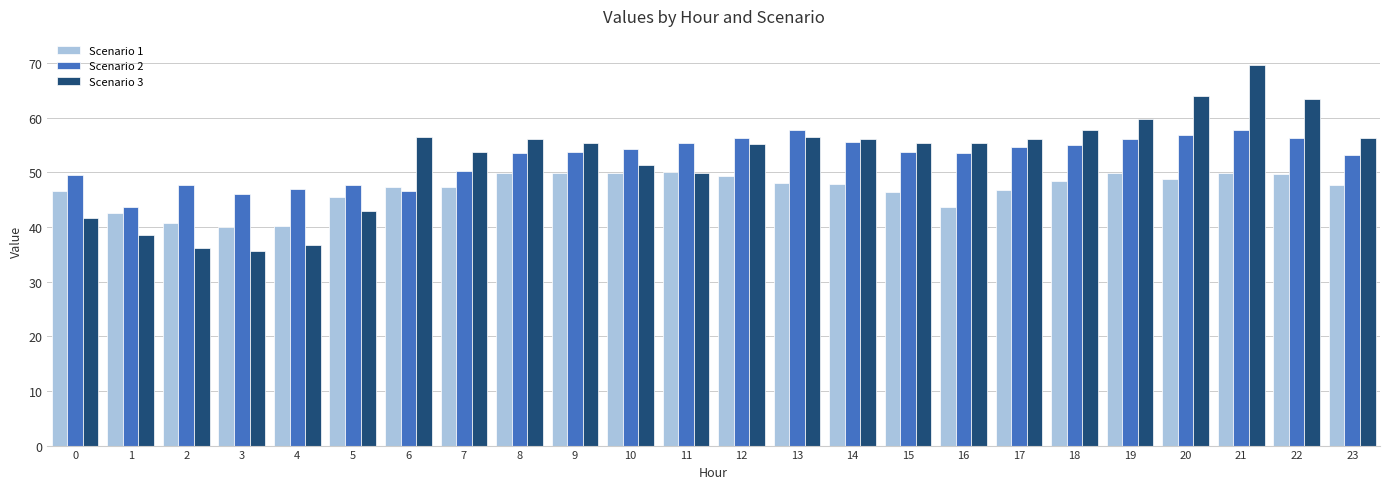

What are all the series names shown in the legend?

Scenario 1, Scenario 2, Scenario 3